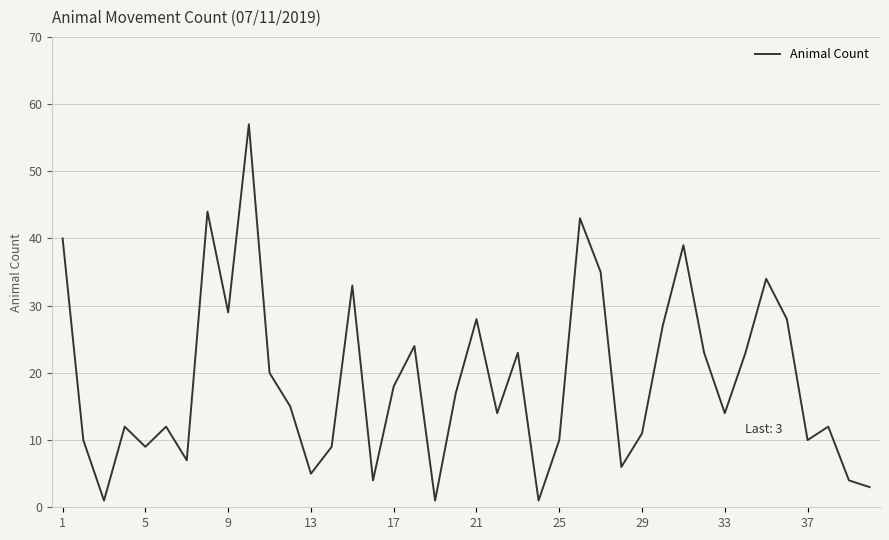

What is the difference between the maximum and minimum values?

56